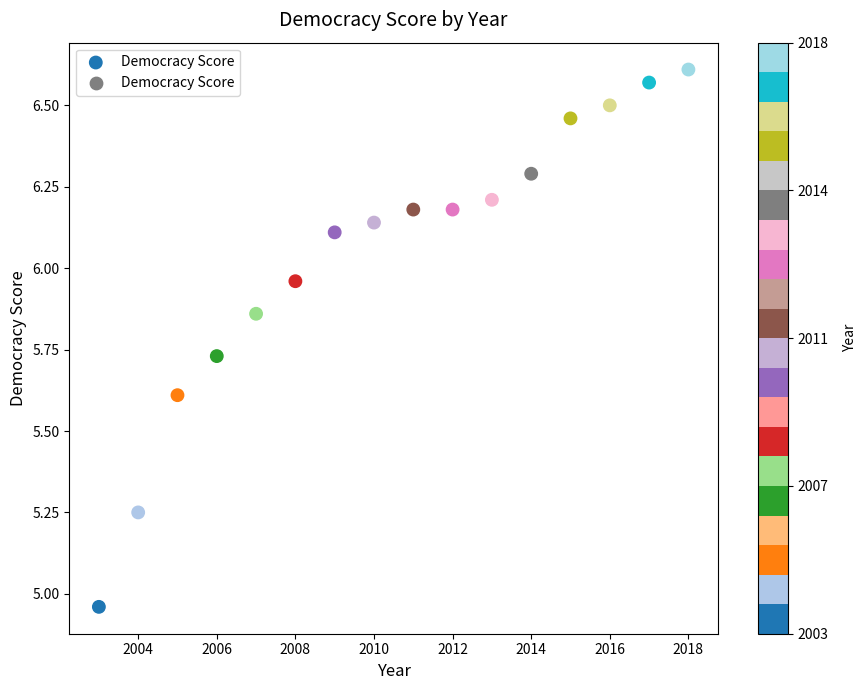

What is the range of X values (max minus min)?

15.0